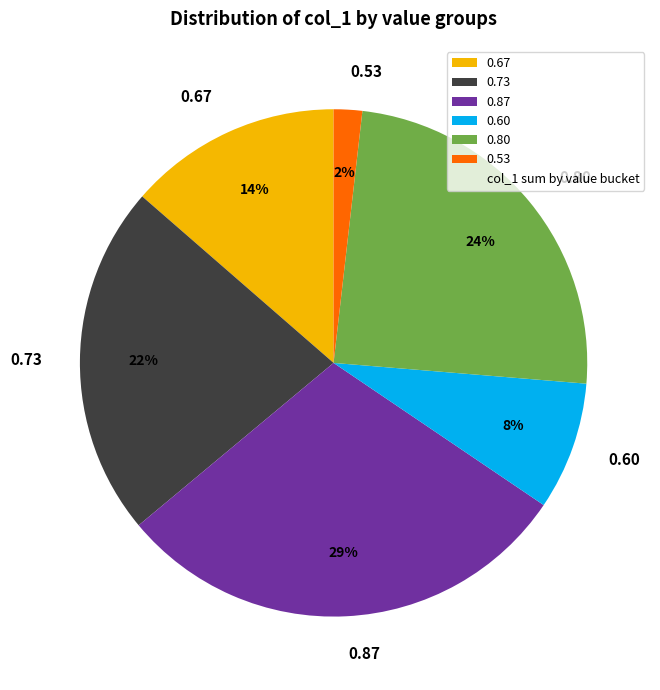

Does any single category account for the majority?

No